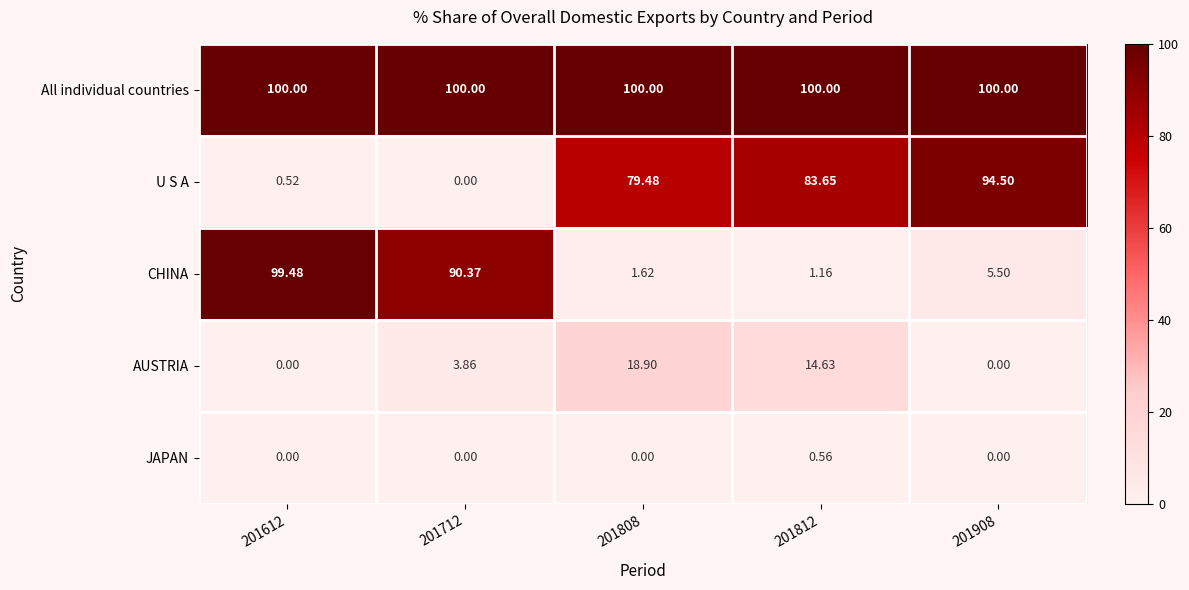

At 201808, list the series in order from largest to smallest.

All individual countries, U S A, AUSTRIA, CHINA, JAPAN